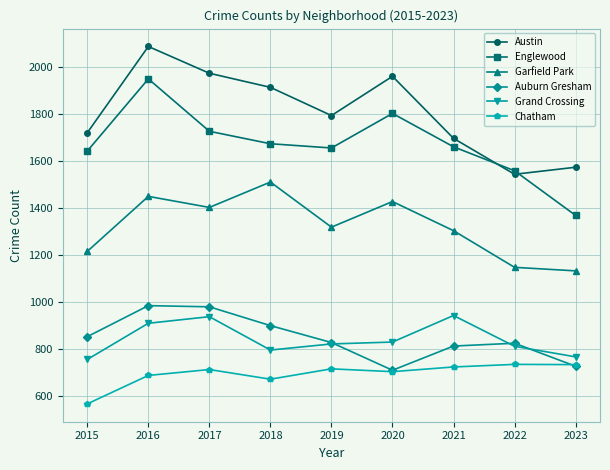

How many lines are shown in the chart?

6